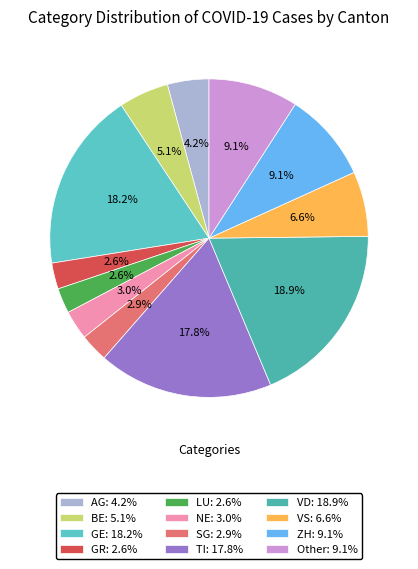

To the nearest percent, what is the difference between the largest and smallest slice percentages?

16%